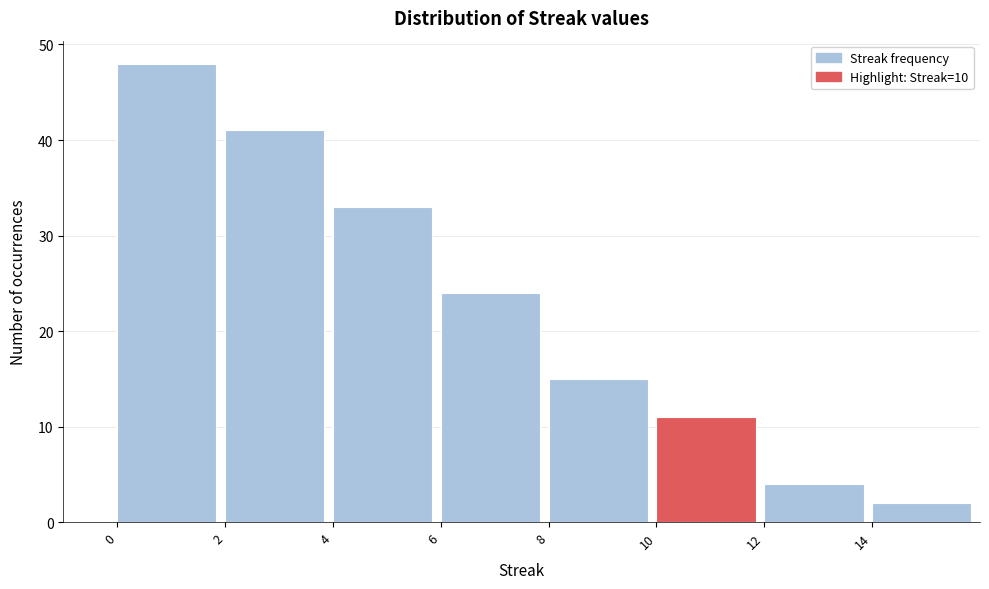

Which range on the x-axis has the tallest bar?

0 to 2